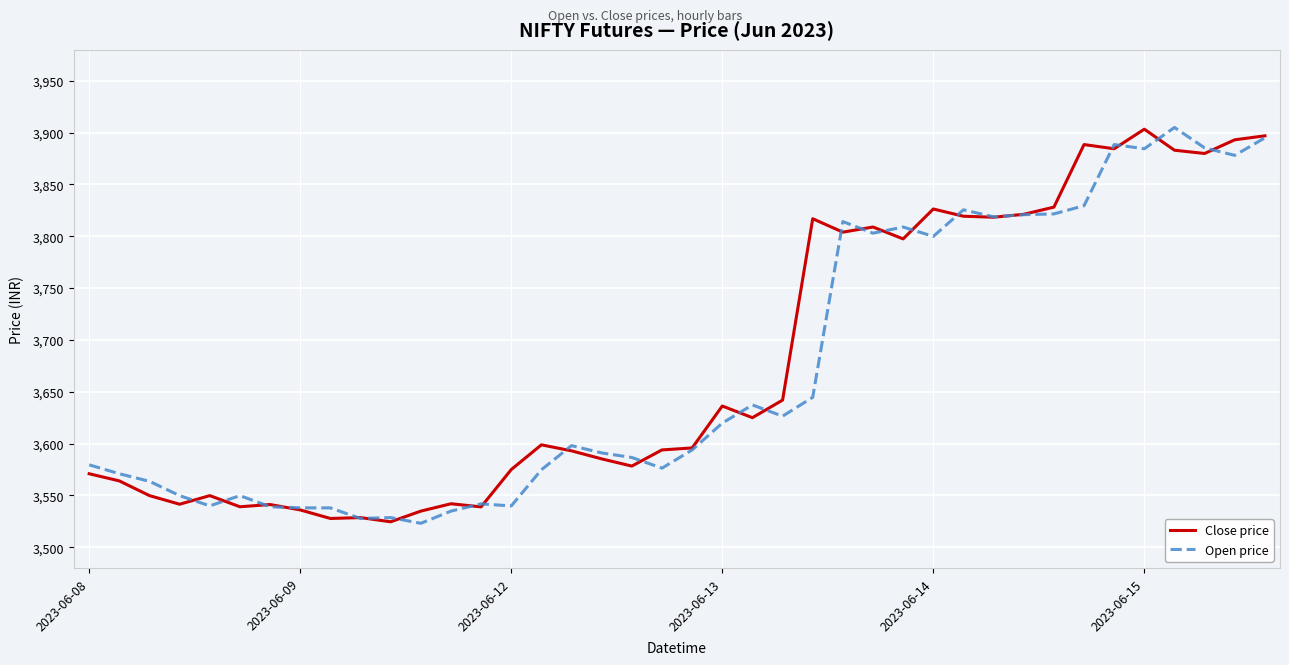

Does the chart have visible grid lines?

Yes